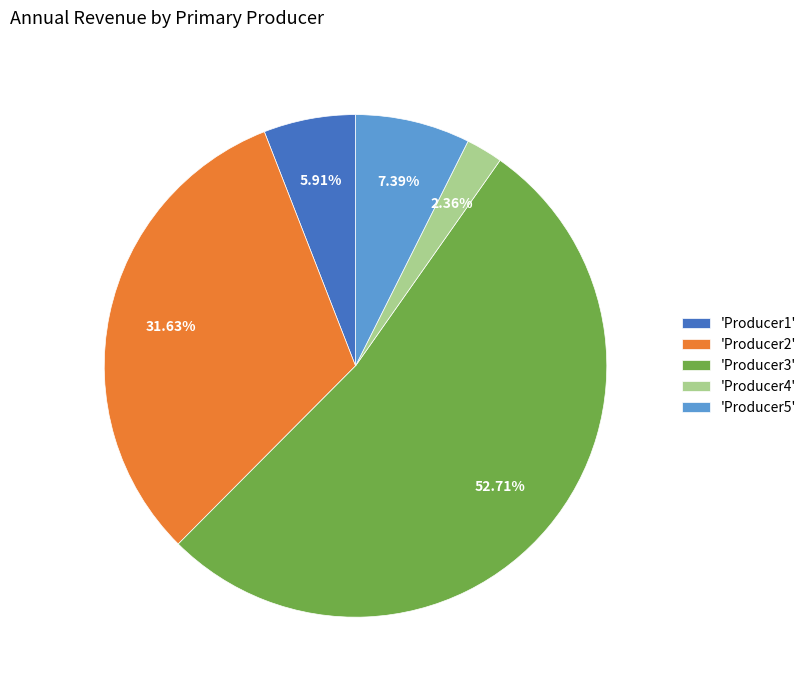

Does any single category account for the majority?

Yes